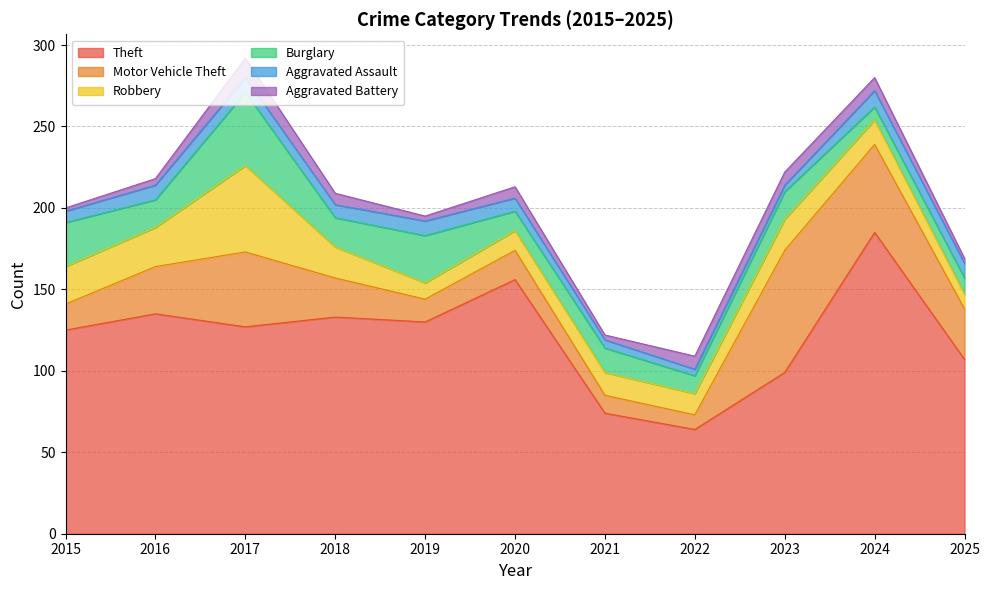

What is the smallest value displayed?

2